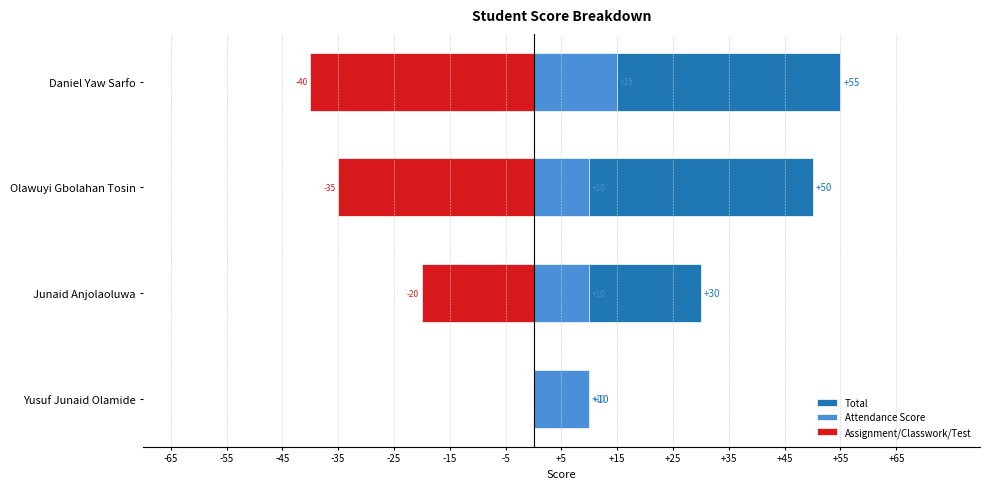

Reading right to left, list all the values displayed in this chart.

Total: 55	50	30	10
Attendance Score: 15	10	10	10
Assignment/Classwork/Test: -40	-35	-20	0